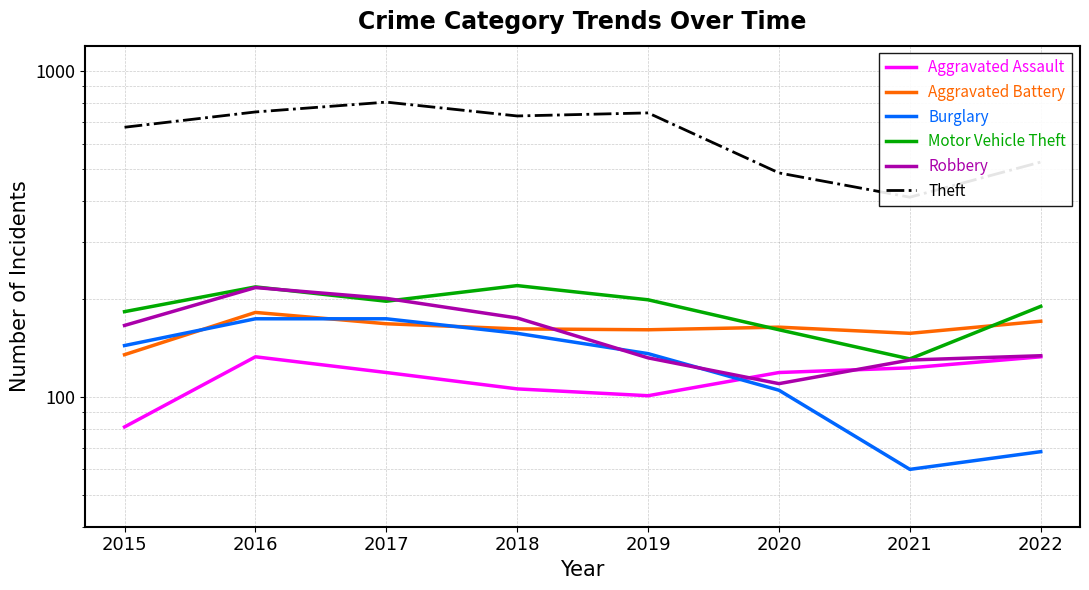

The value of Motor Vehicle Theft at 2017 is 197. True or false?

True